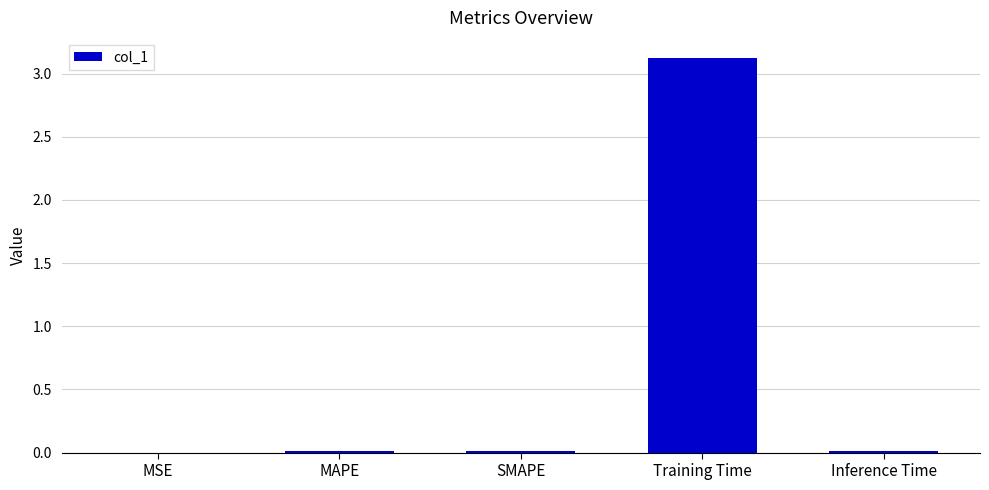

What is the sum of all values?

3.2